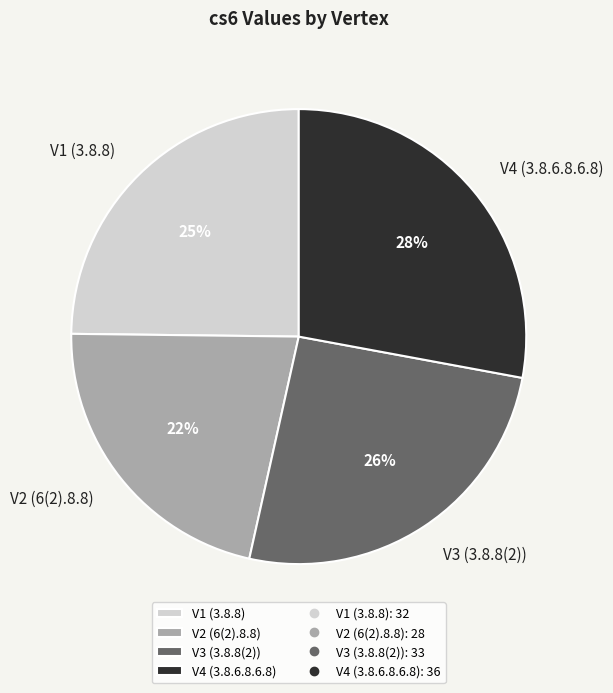

Is there a majority slice in this chart?

No